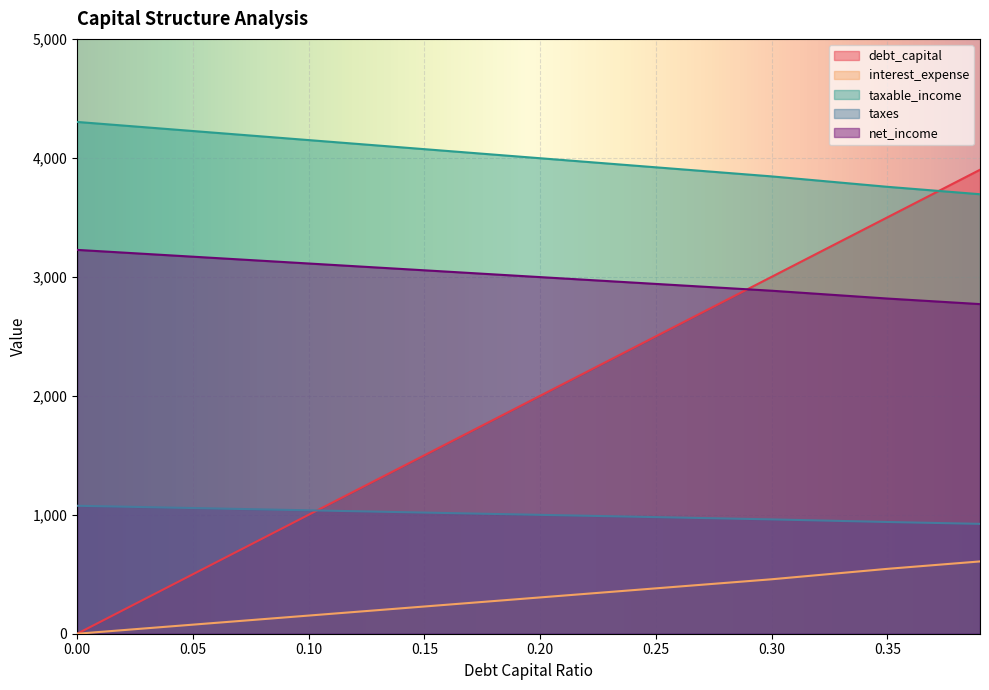

List the series in order of their overall mean, highest first.

taxable_income, net_income, debt_capital, taxes, interest_expense